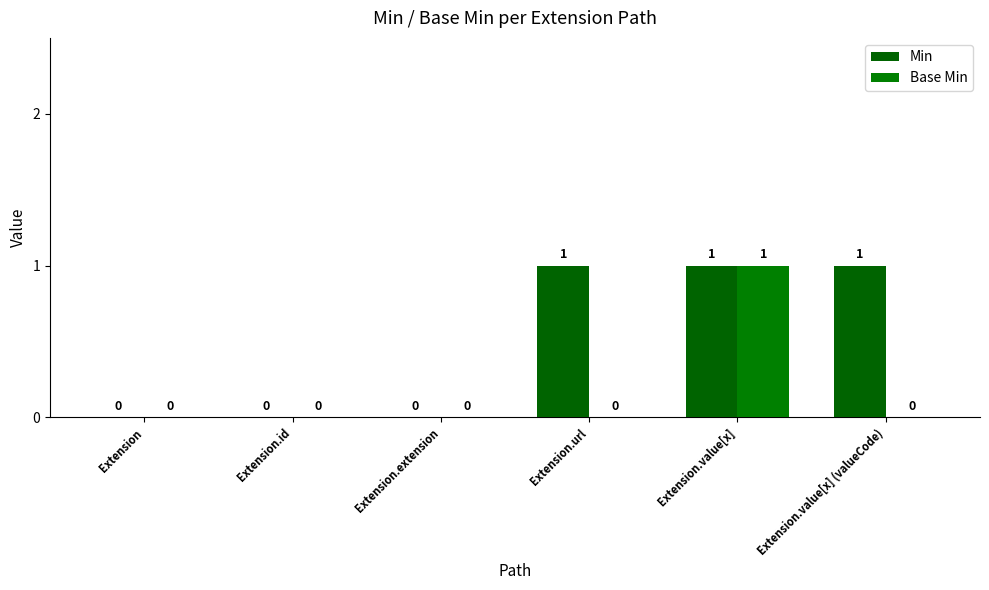

True or false: Base Min has a value of 1 at Extension.

False